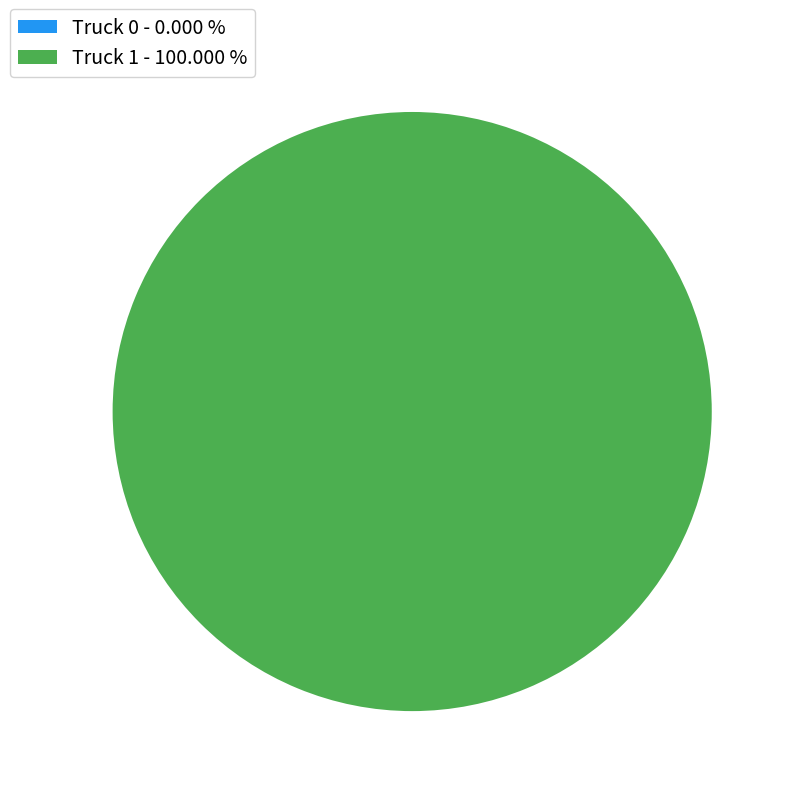

What percentage is NOT represented by Truck 0?

100.0%